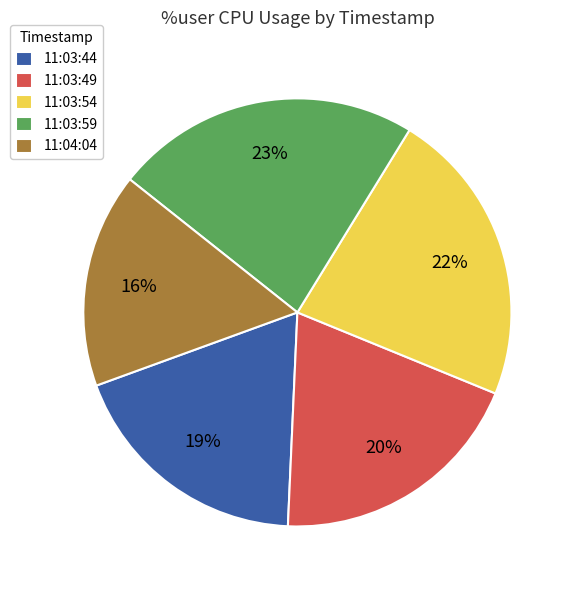

What percentage is the 11:03:54 slice, to the nearest percent?

22%